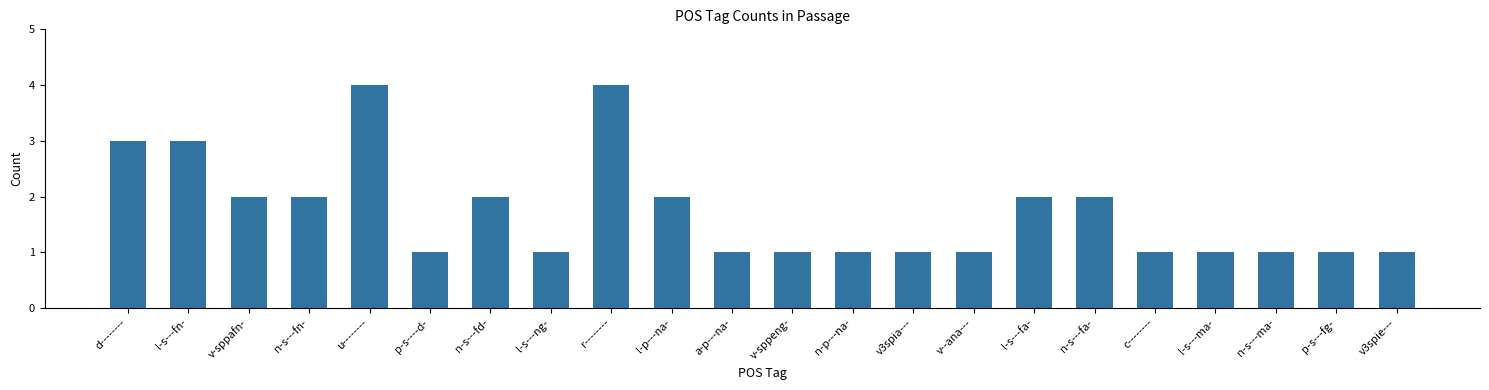

Reading left to right, extract all data points from this chart.

d--------=3	l-s---fn-=3	v-sppafn-=2	n-s---fn-=2	u--------=4	p-s----d-=1	n-s---fd-=2	l-s---ng-=1	r--------=4	l-p---na-=2	a-p---na-=1	v-sppeng-=1	n-p---na-=1	v3spia---=1	v--ana---=1	l-s---fa-=2	n-s---fa-=2	c--------=1	l-s---ma-=1	n-s---ma-=1	p-s---fg-=1	v3spie---=1